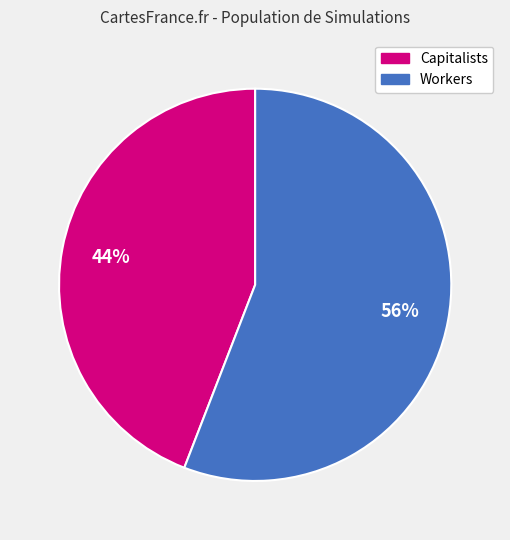

To the nearest percent, what is the average slice percentage?

50%